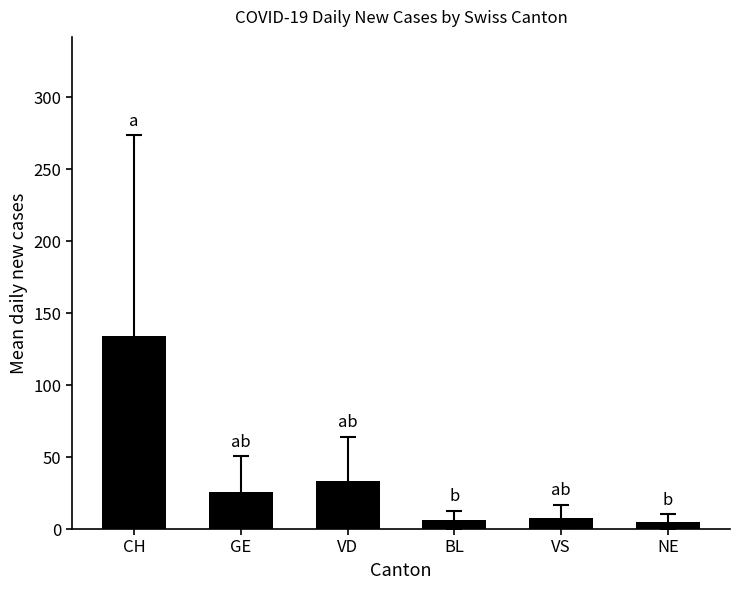

What is the smallest value displayed?

5.0